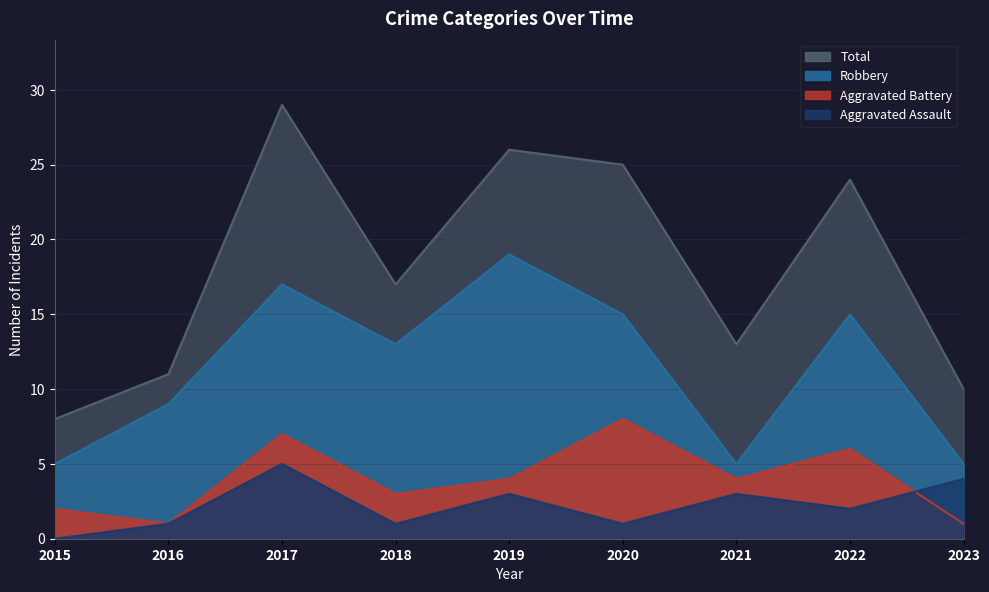

Between 2015 and 2017, which series saw the biggest shift?

Total